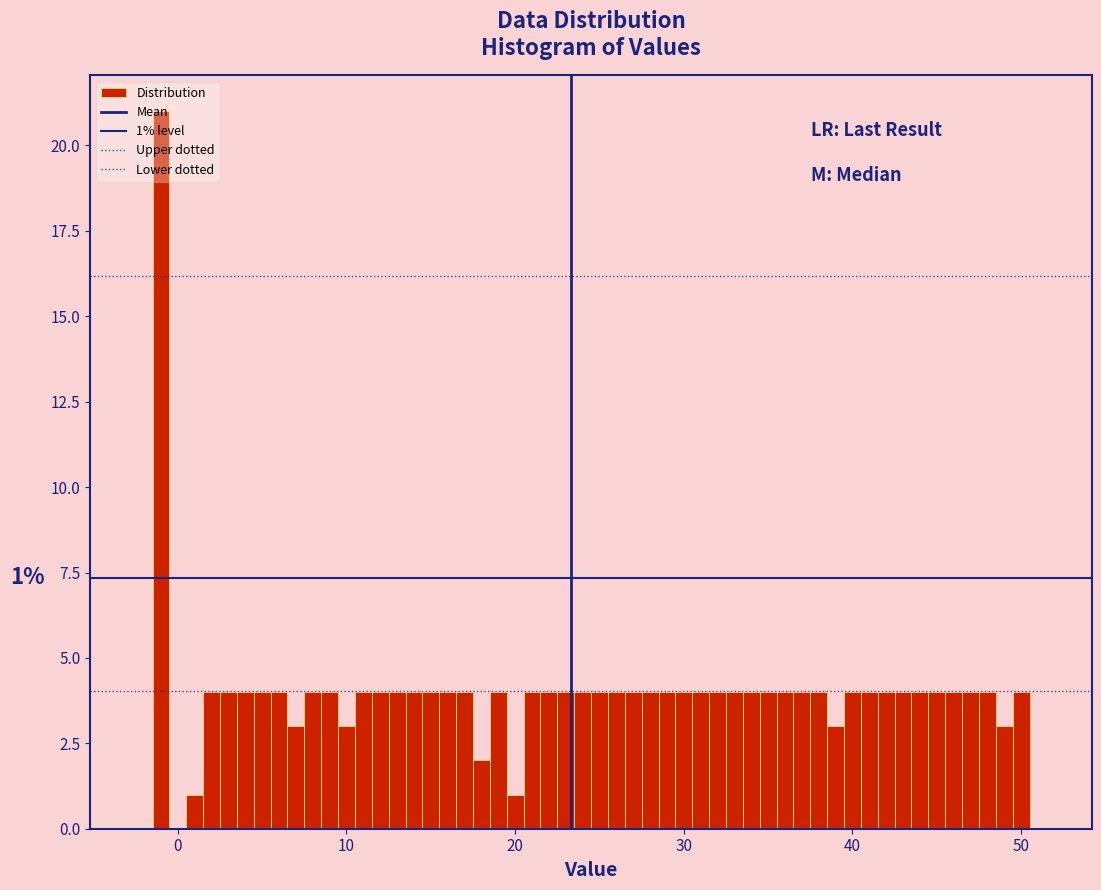

Read against the x-axis, roughly where is the centre of the tallest bar?

-1